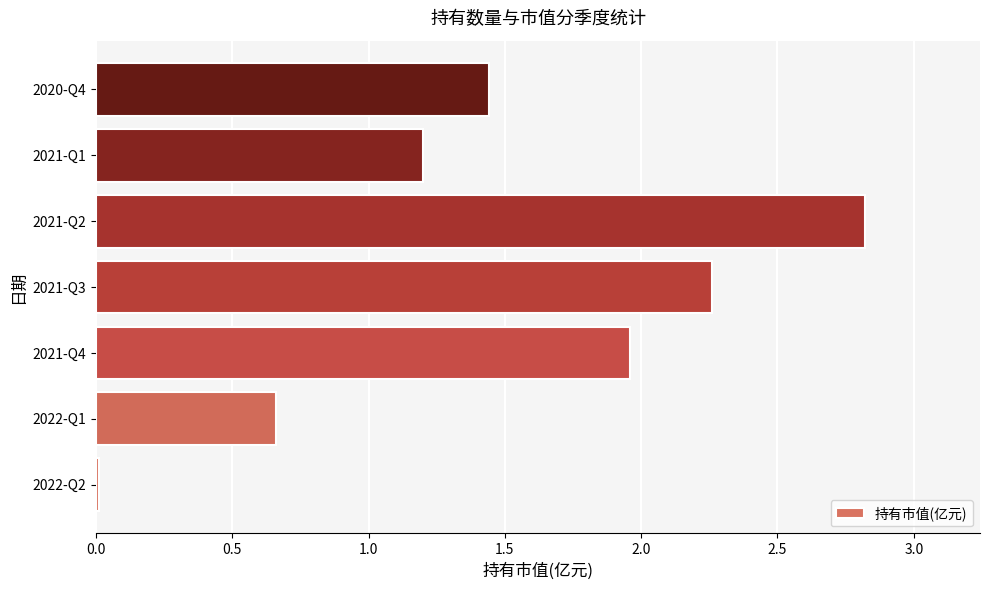

Where is the data nearest to the value 1?

2021-Q1